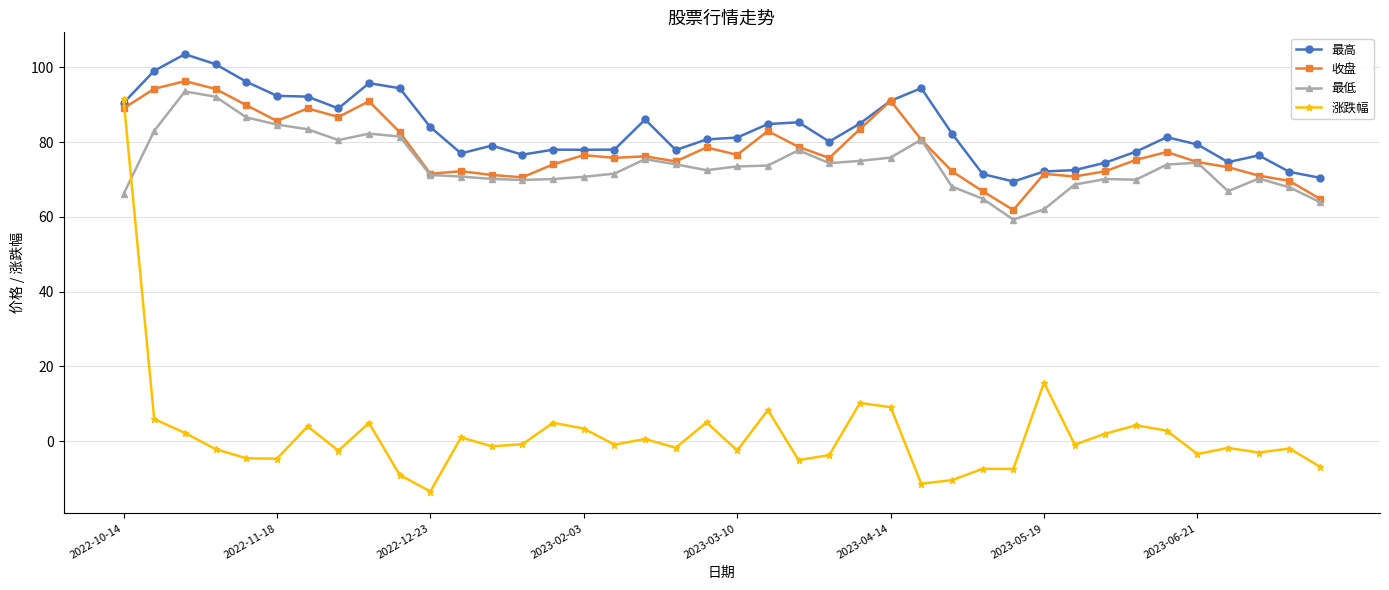

What is the value of the 最低 point at the 23rd from the left?

77.8